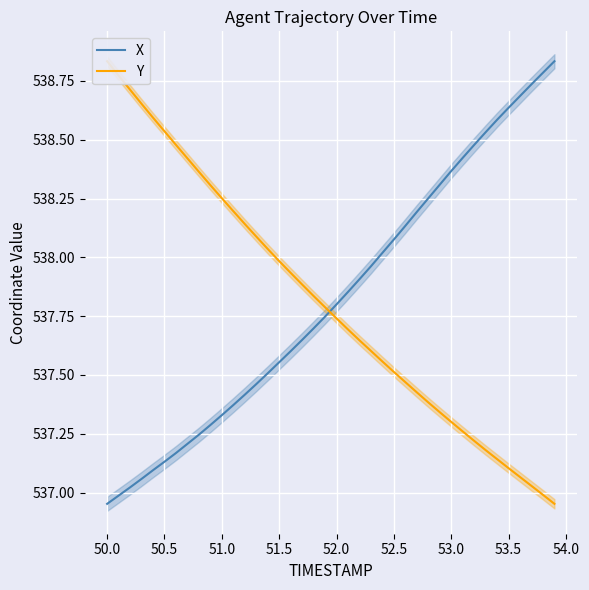

Is it true that X equals 537.8 at 52.0?

True